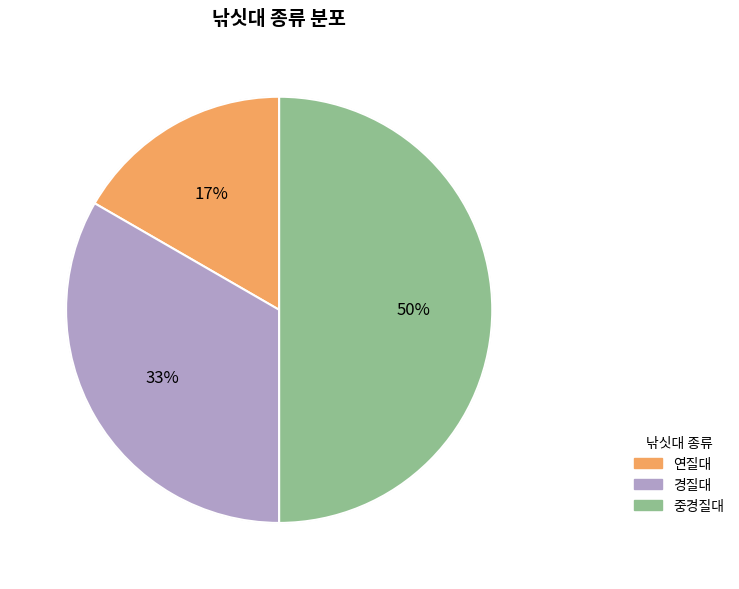

To the nearest percent, what is the average slice percentage?

33%